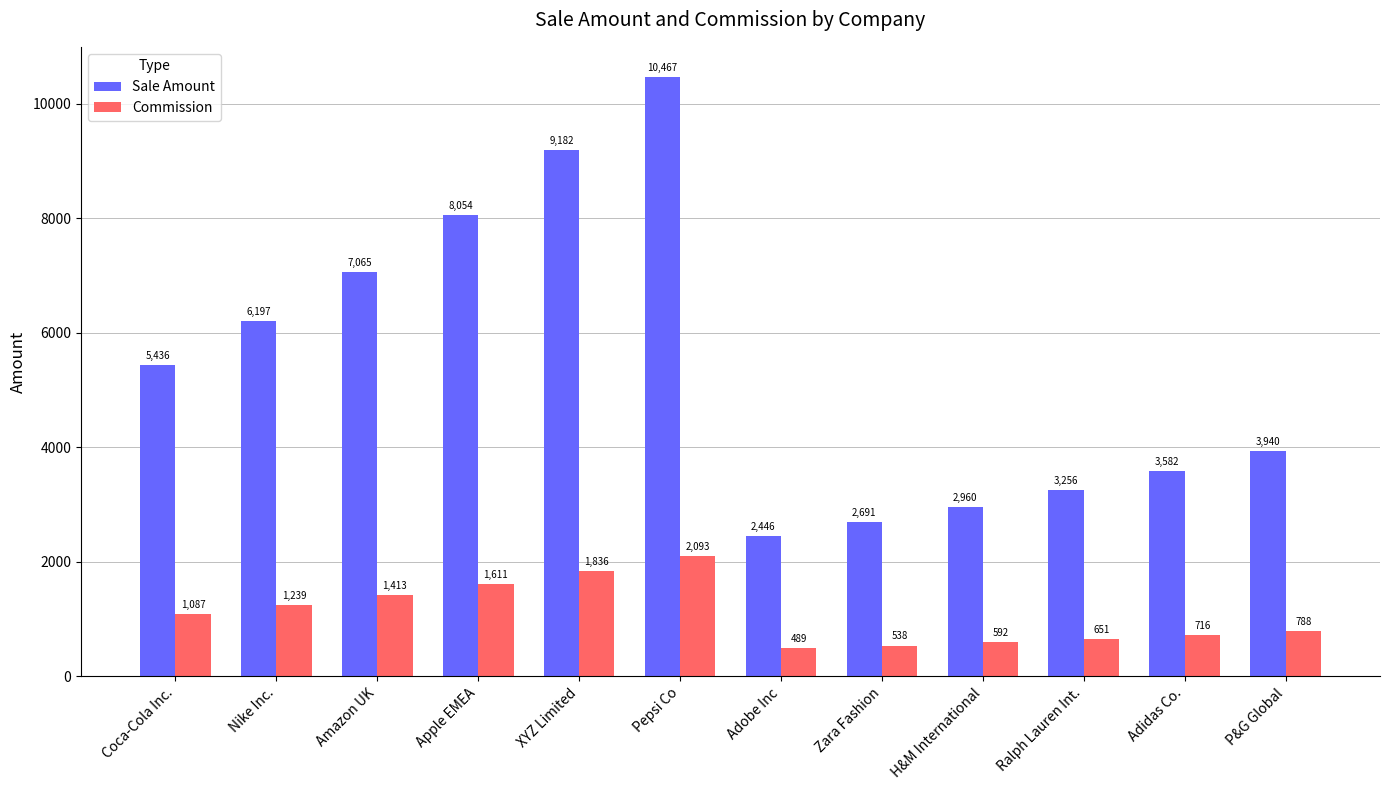

How many data points in Commission are above 1087?

6